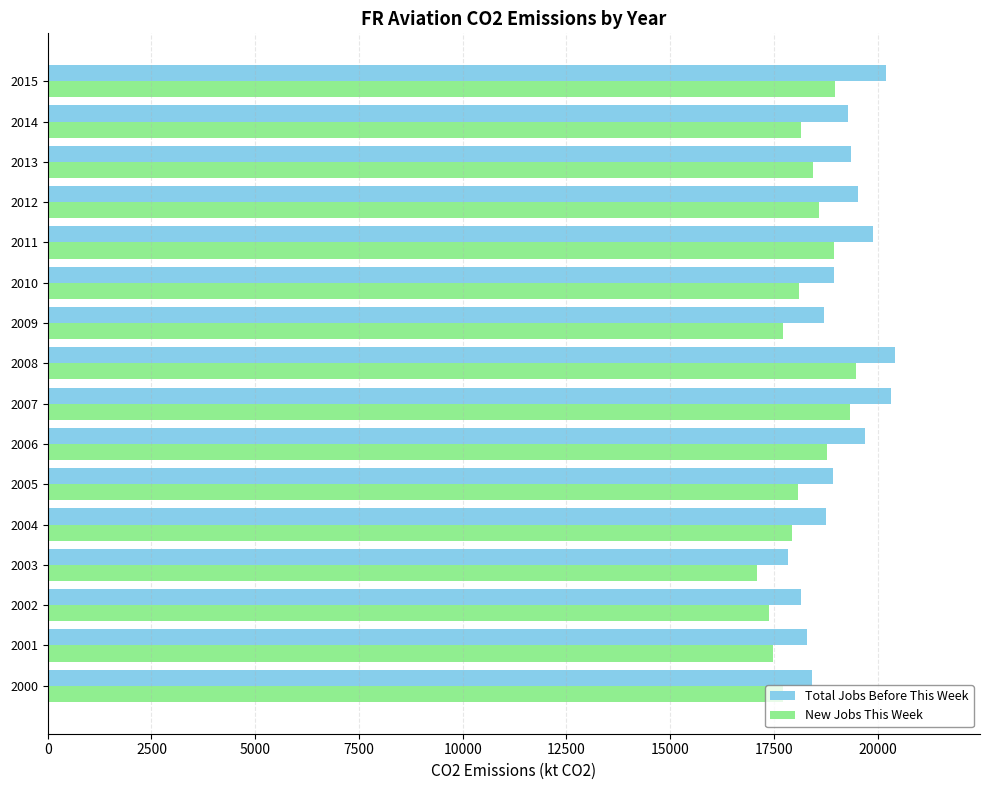

What are all the series names shown in the legend?

Total Jobs Before This Week, New Jobs This Week